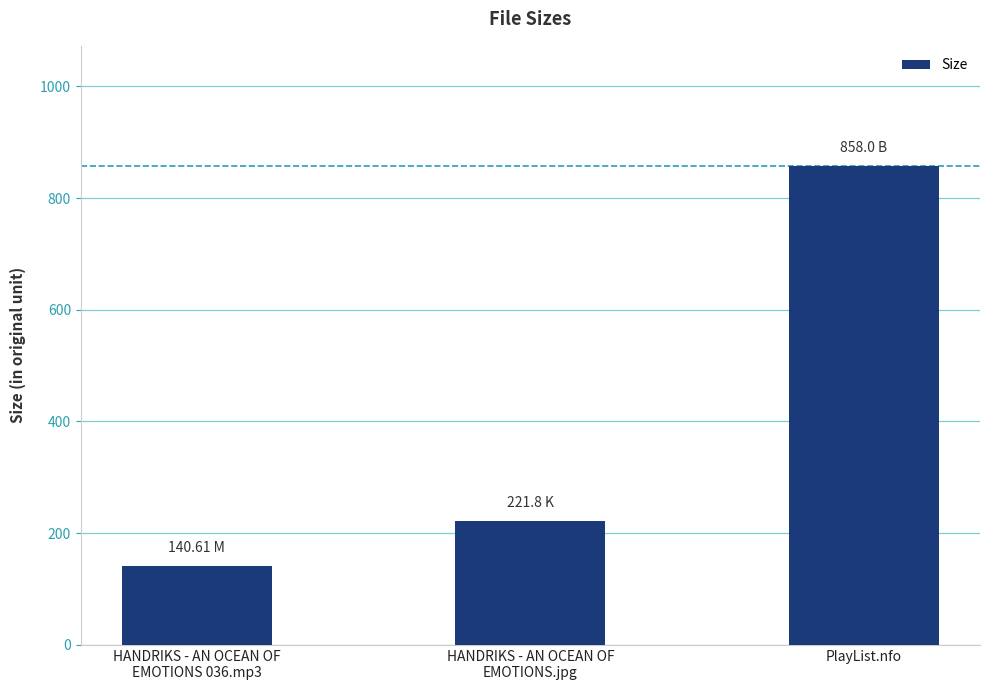

What is the value of the 1st bar from the left?

140.6